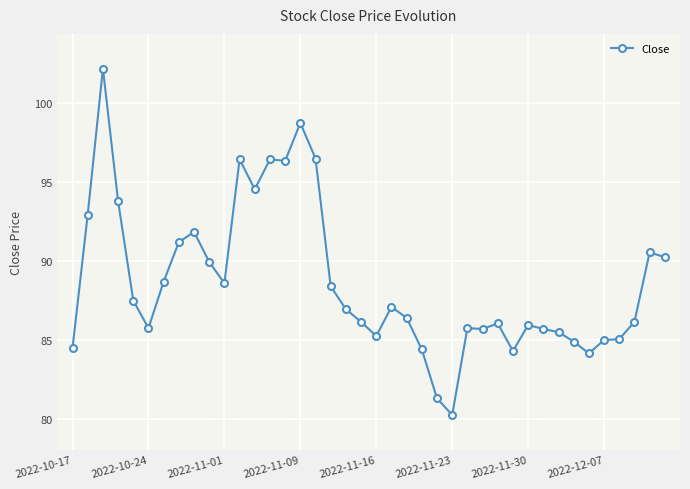

What is the maximum value shown in the chart?

102.2